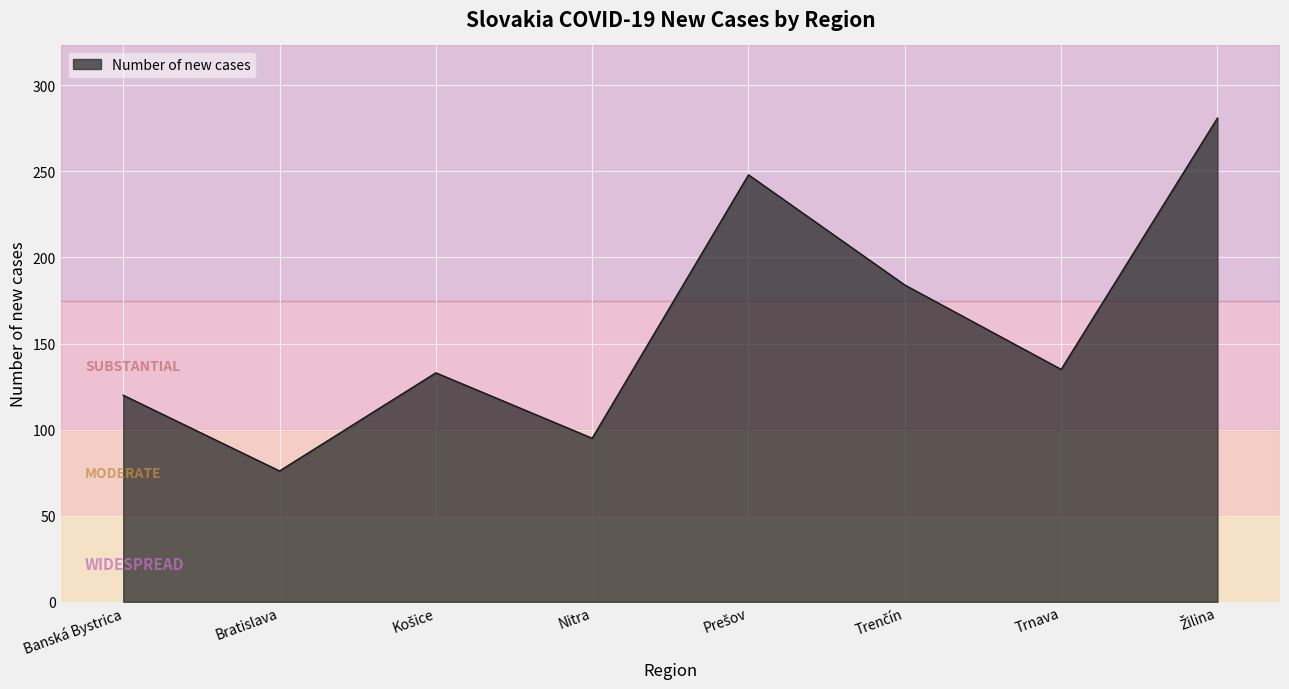

How many interior local valleys (lower than both neighbors) does the data have?

3